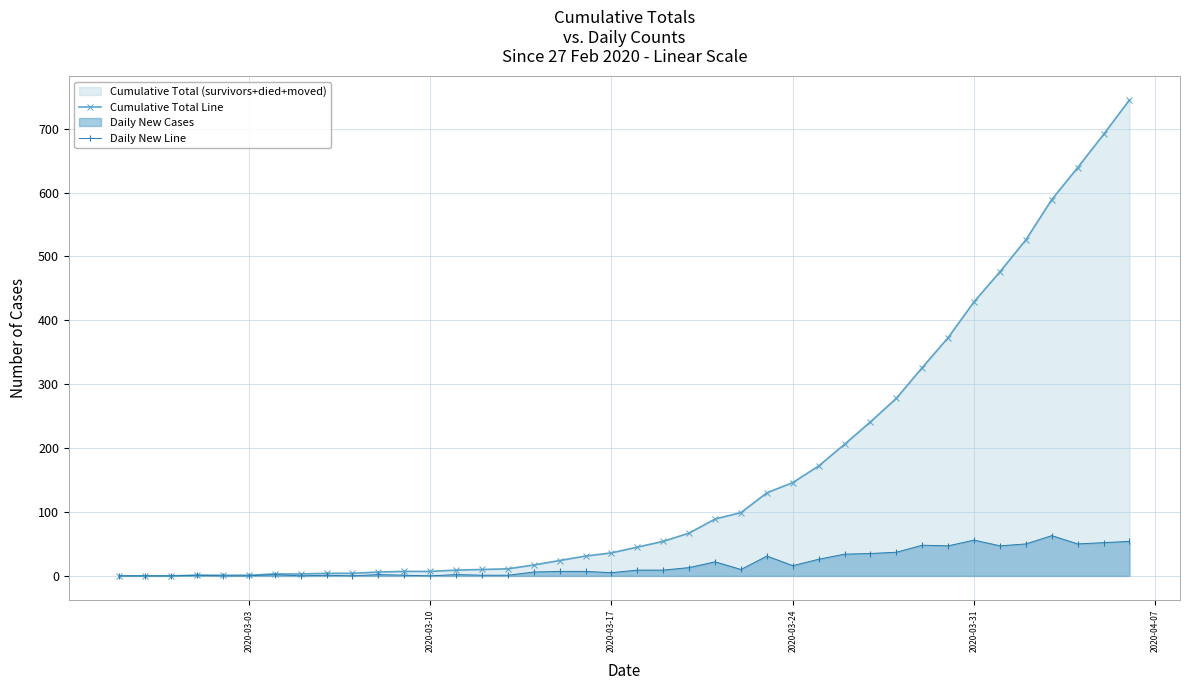

What is the highest value of the Cumulative Total Line series?

745